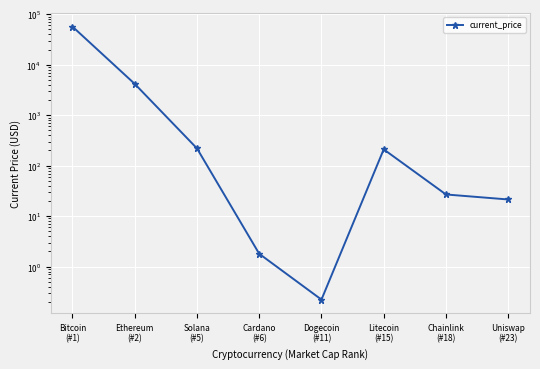

How many interior local valleys (lower than both neighbors) does the data have?

1